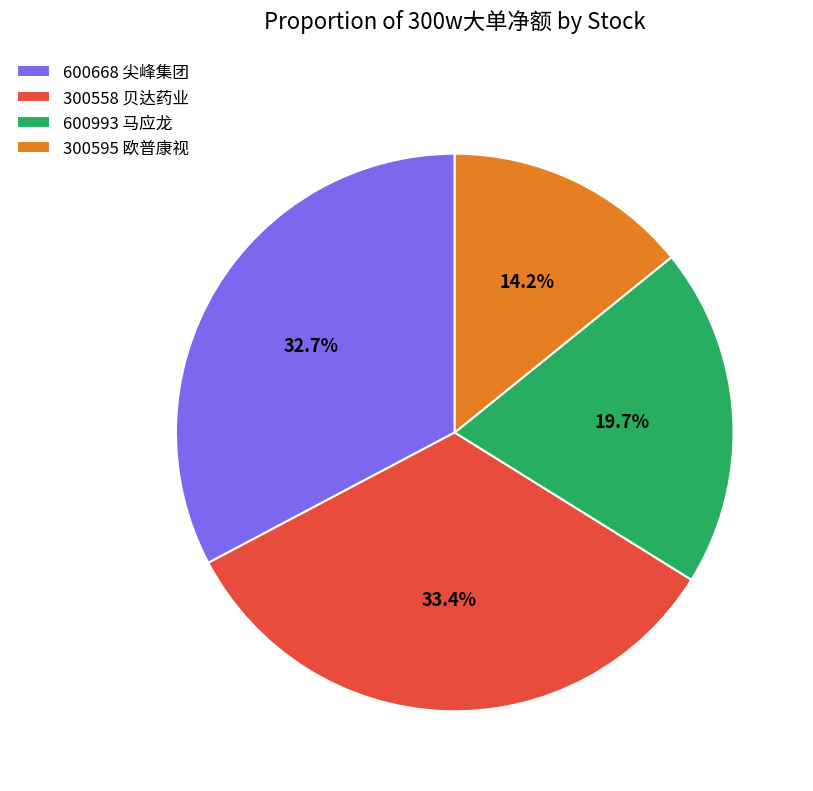

To the nearest percent, what is the combined percentage of 600993 马应龙 and 600668 尖峰集团?

52%